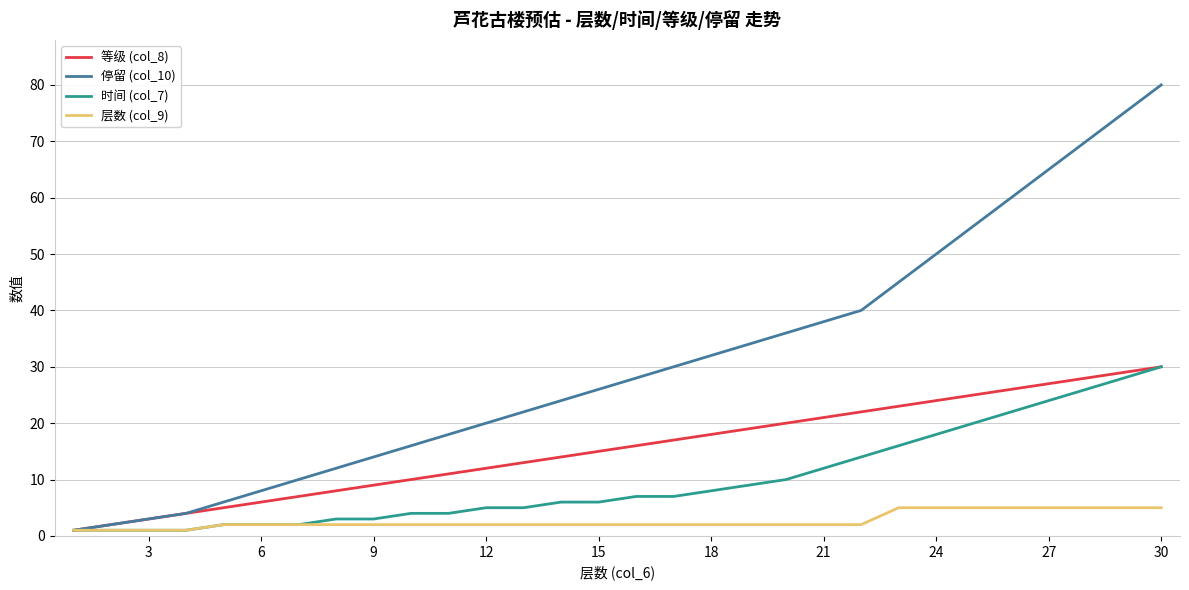

Reading left to right, extract all data points from this chart.

等级 (col_8): 1	2	3	4	5	6	7	8	9	10	11	12	13	14	15	16	17	18	19	20	21	22	23	24	25	26	27	28	29	30
停留 (col_10): 1	2	3	4	6	8	10	12	14	16	18	20	22	24	26	28	30	32	34	36	38	40	45	50	55	60	65	70	75	80
时间 (col_7): 1	1	1	1	2	2	2	3	3	4	4	5	5	6	6	7	7	8	9	10	12	14	16	18	20	22	24	26	28	30
层数 (col_9): 1	1	1	1	2	2	2	2	2	2	2	2	2	2	2	2	2	2	2	2	2	2	5	5	5	5	5	5	5	5